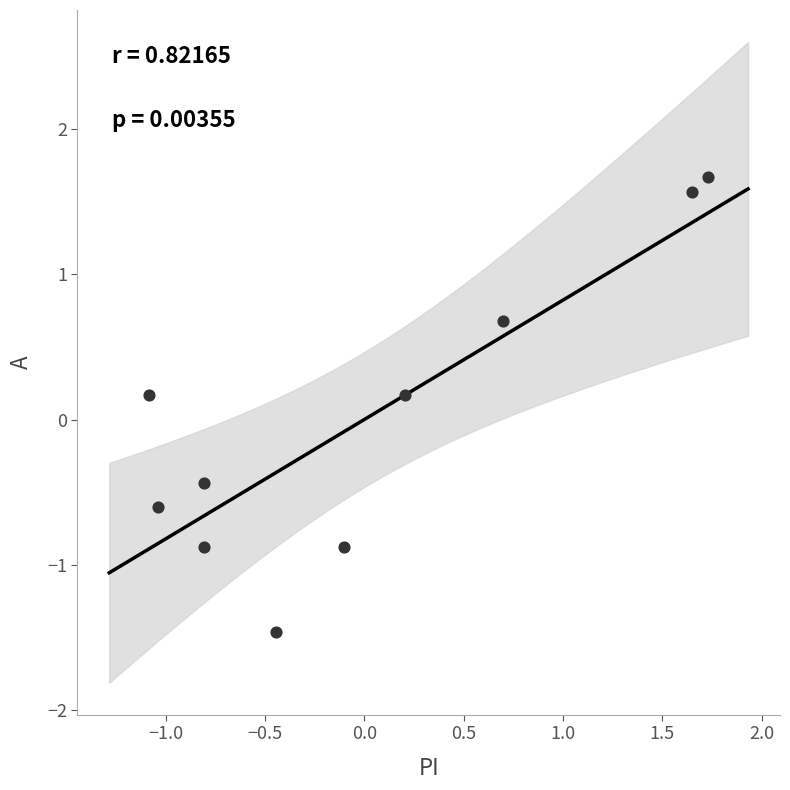

What is the range of X values (max minus min)?

2.8